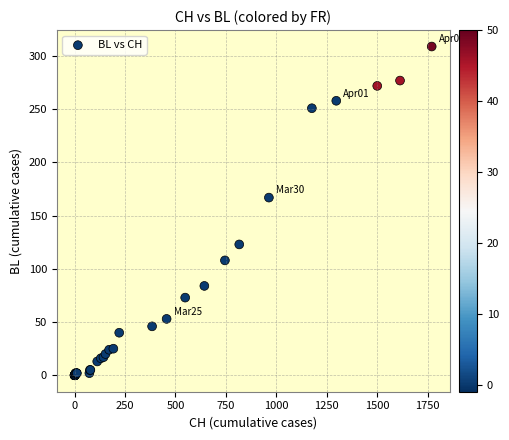

What Y value in the scatter plot is closest to 154?

167